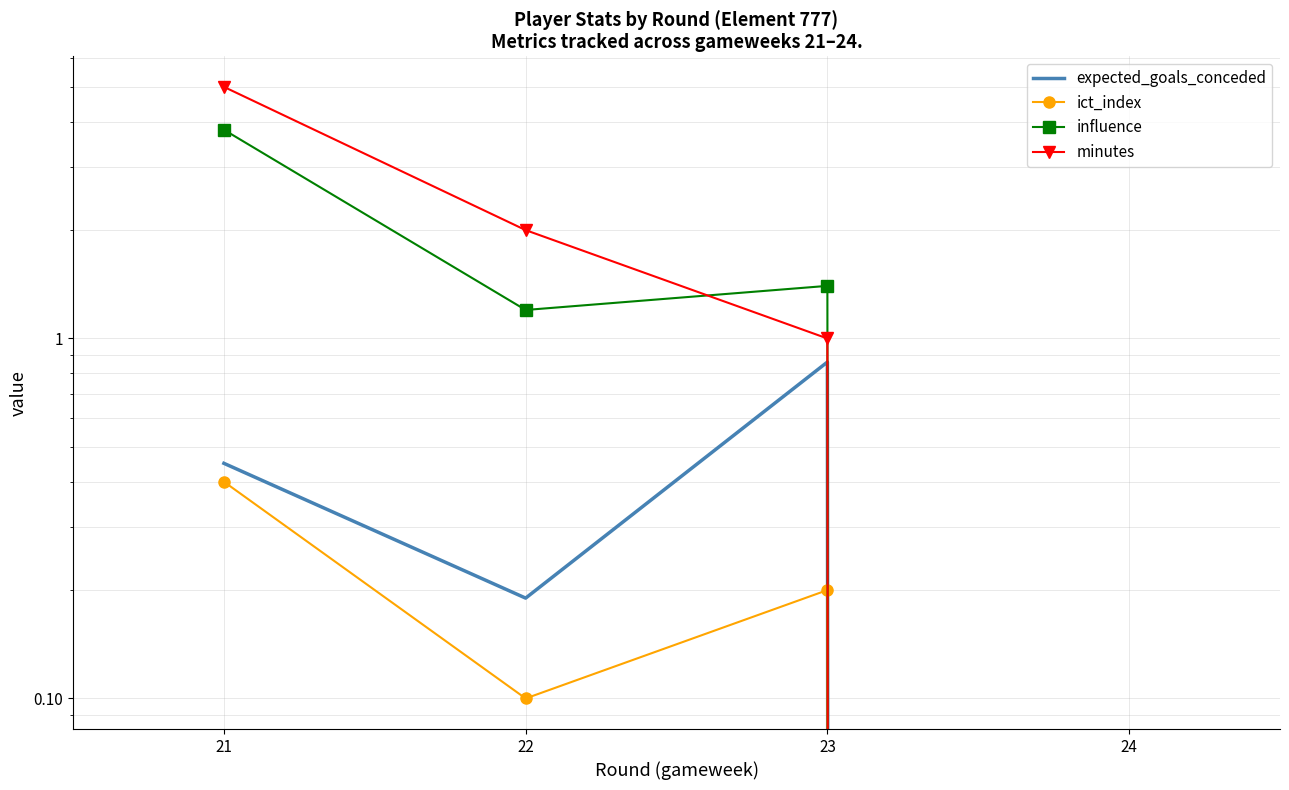

What is the average value of the expected_goals_conceded series?

0.4